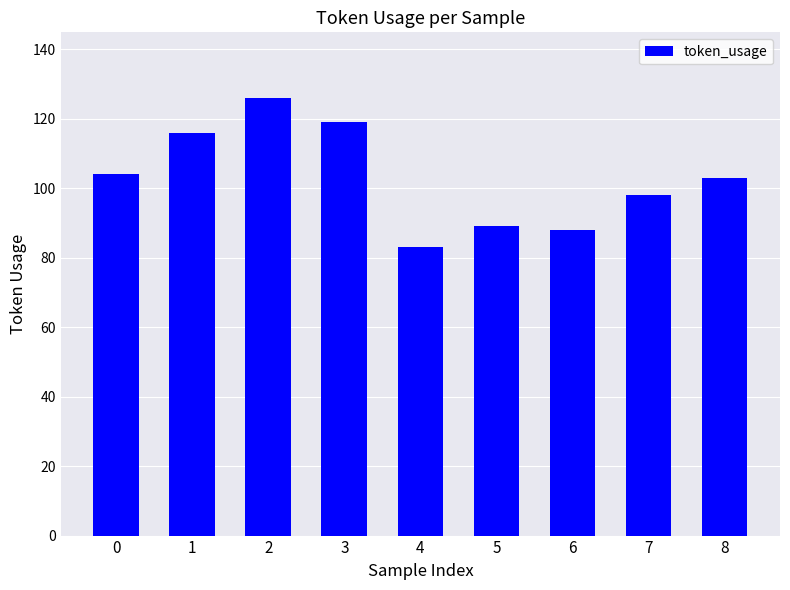

Which label corresponds to the largest value in the chart?

2